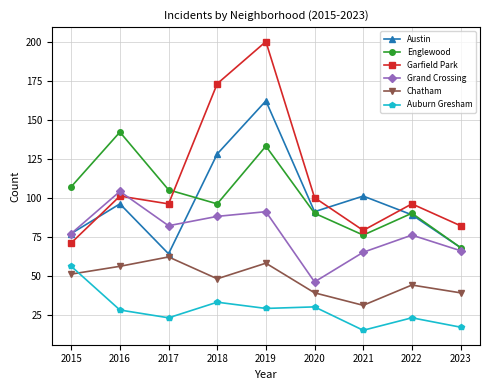

True or false: Chatham and Garfield Park intersect in this chart.

False